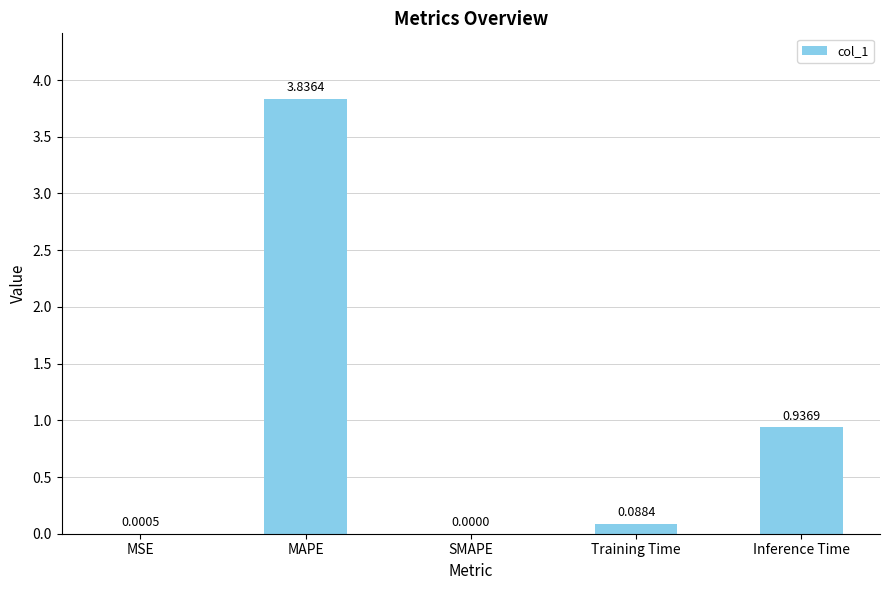

Which category has the highest value across all series?

MAPE